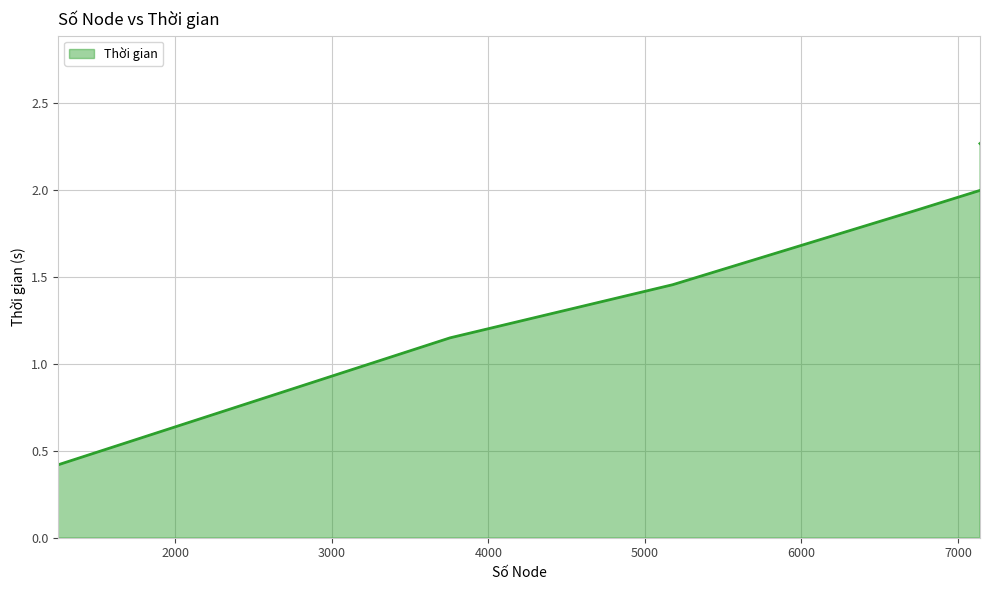

At which category does the chart reach its peak across all series?

7762